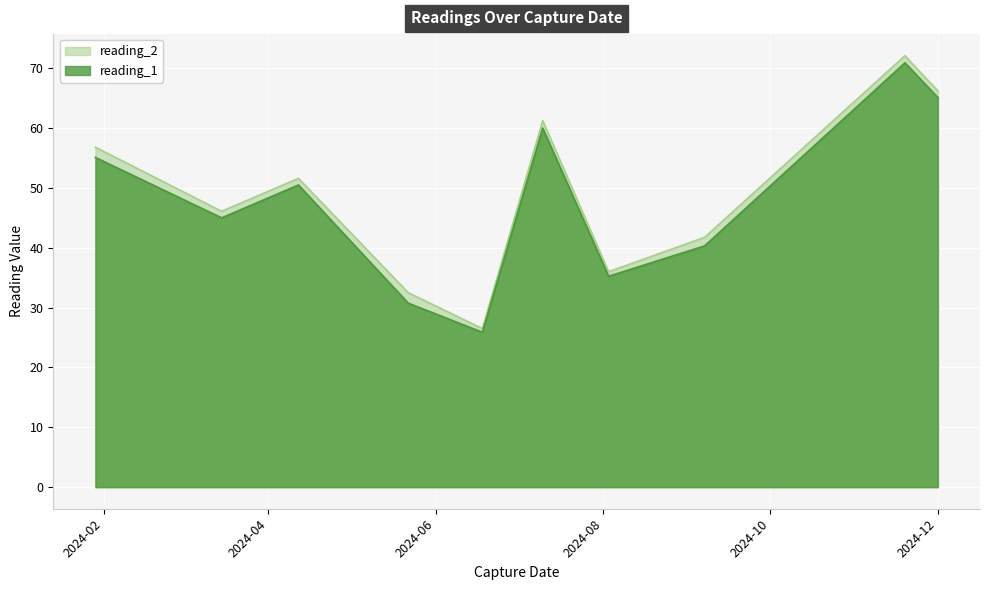

Reading left to right, extract all data points from this chart.

reading_1: 55.1	45.0	50.5	30.8	25.9	60.0	35.2	40.3	70.9	65.1
reading_2: 56.8	46.1	51.6	32.5	26.5	61.2	36.0	41.8	72.1	66.2